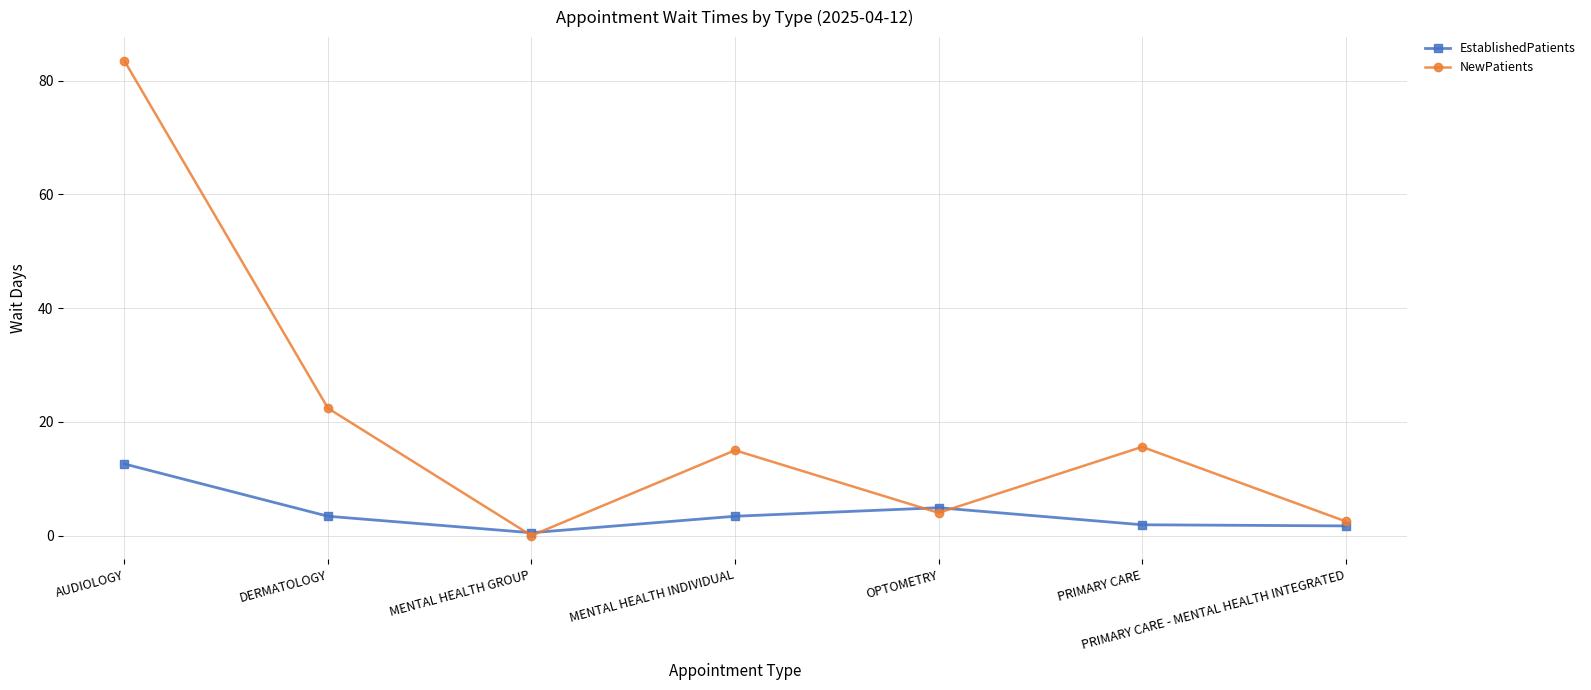

What is the value of the NewPatients point at the 2nd from the left?

22.4